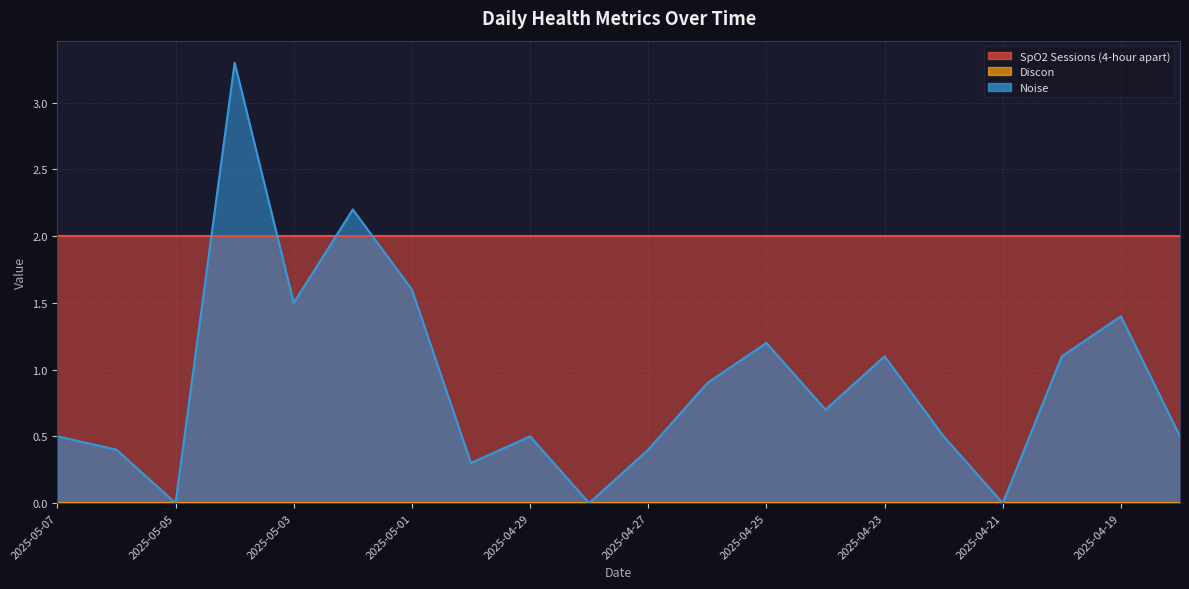

Which has a higher value, 2025-04-28 or 2025-04-20?

2025-04-28